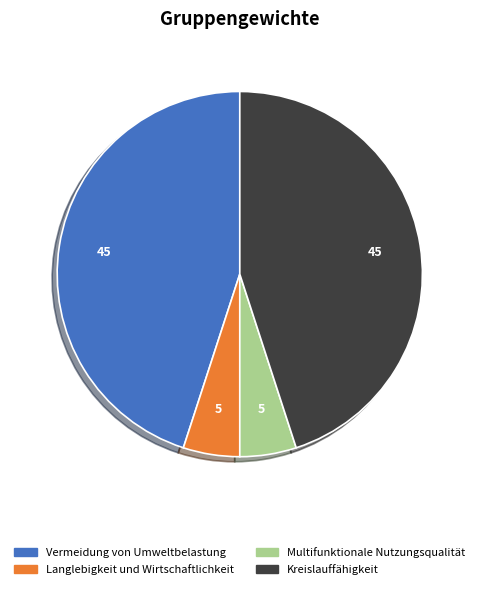

Is the sum of Langlebigkeit und Wirtschaftlichkeit and Multifunktionale Nutzungsqualität greater than half?

No